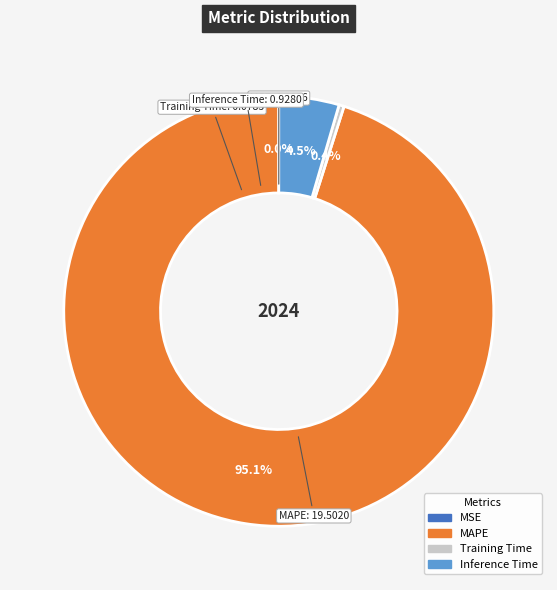

Is there any slice that represents more than half of the pie?

Yes